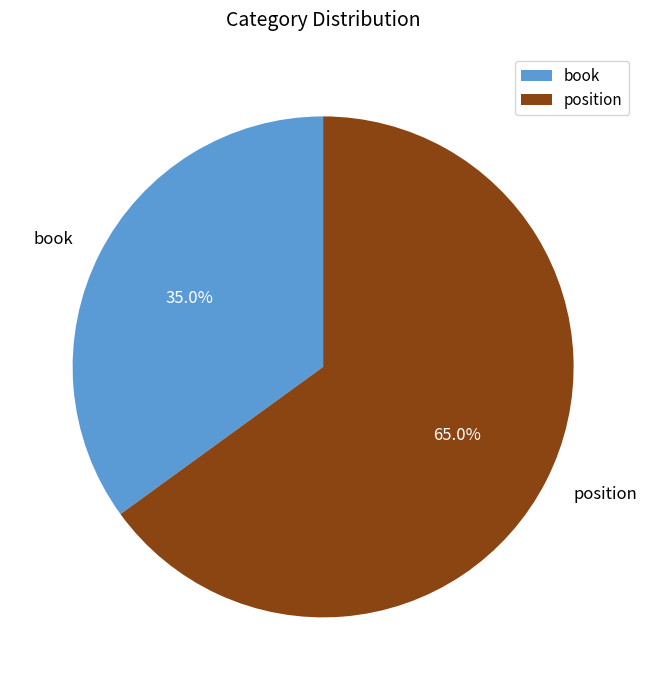

Which slice is the largest?

position